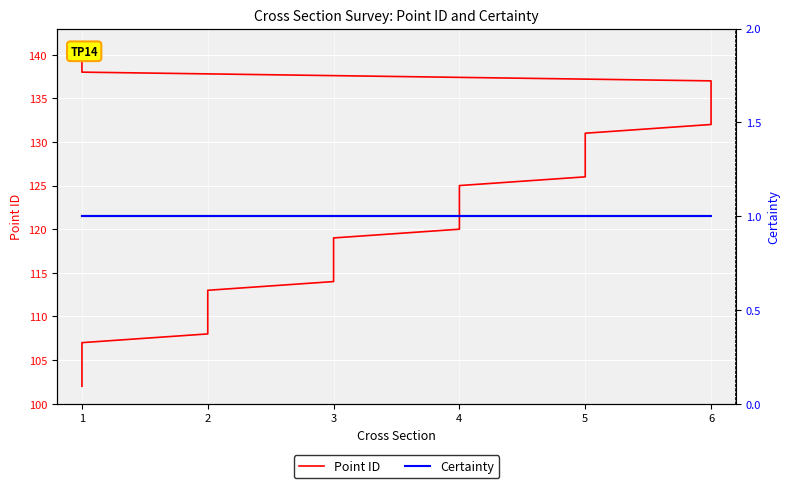

What are all the series names shown in the legend?

Point ID, Certainty